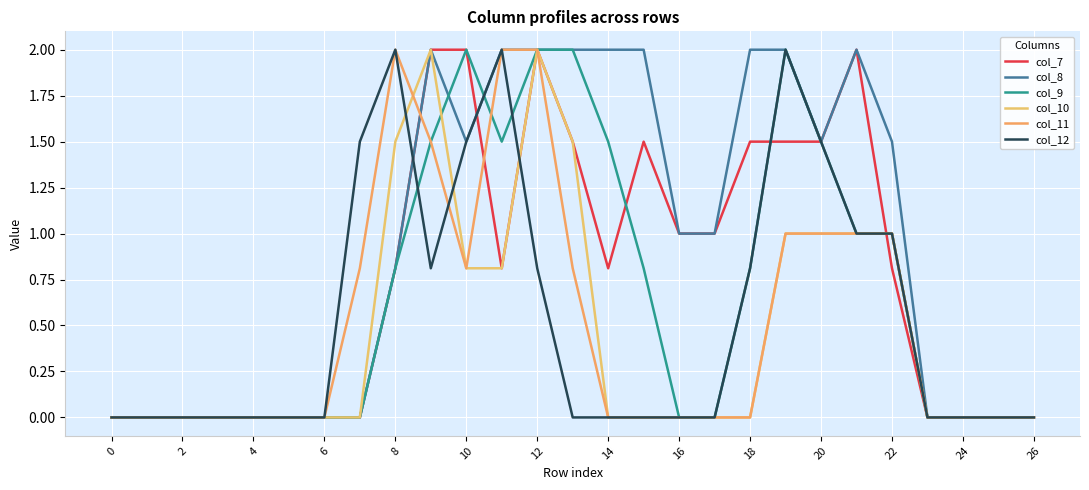

What is the highest value of the col_10 series?

2.0